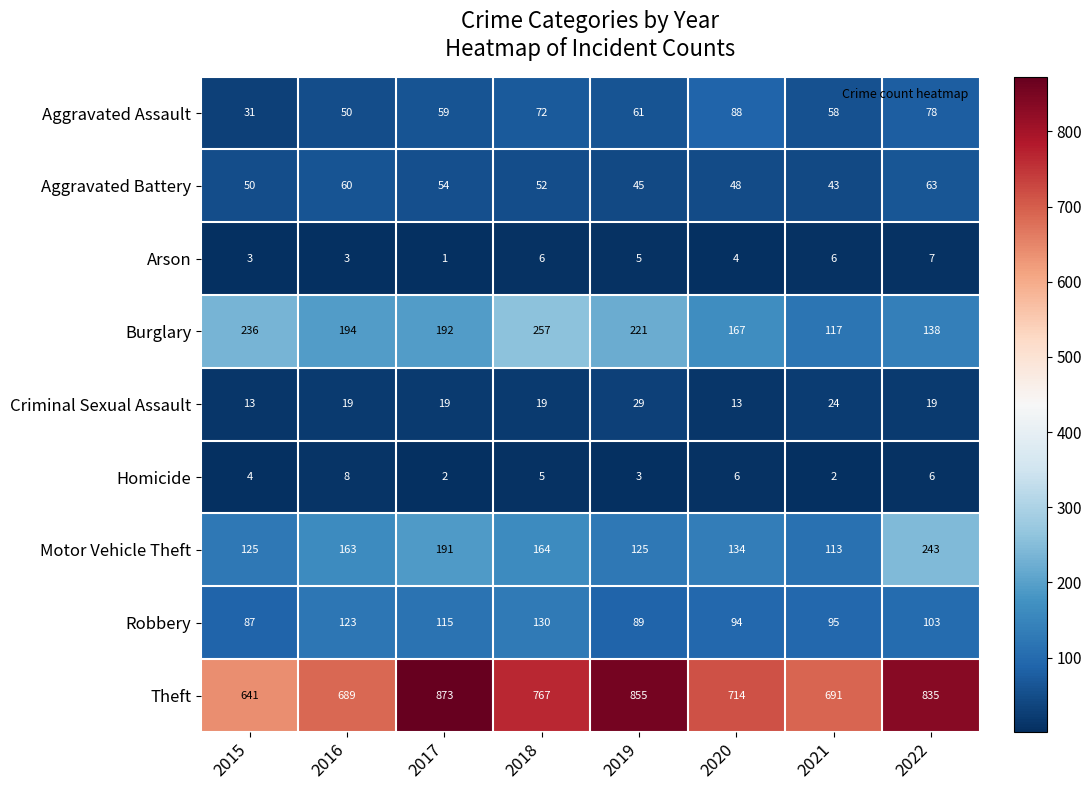

What is the sum of the Theft values at 2017 and 2021?

1564